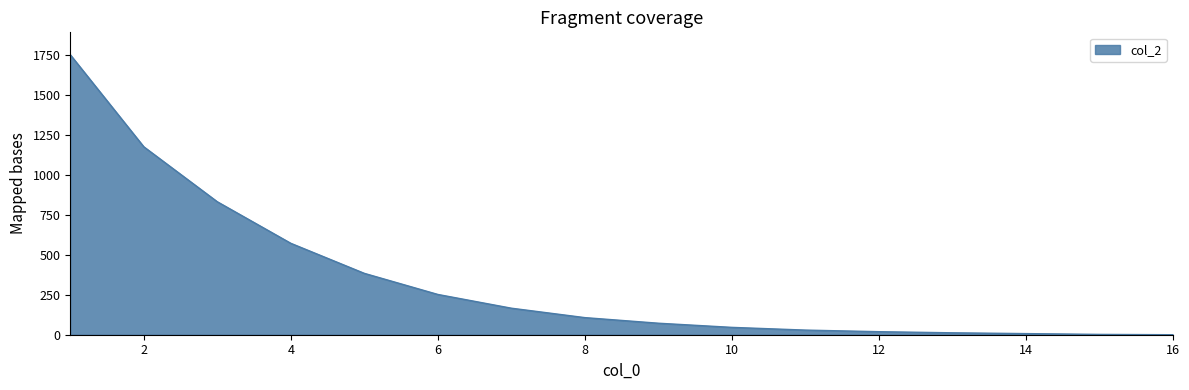

Does the chart display data point markers on the line(s)?

No